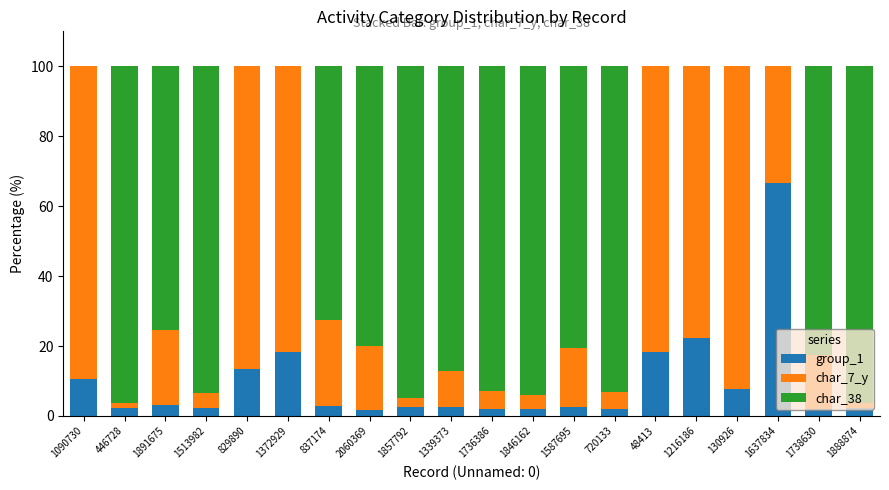

The value of group_1 at 1888874 is 2.4. True or false?

True